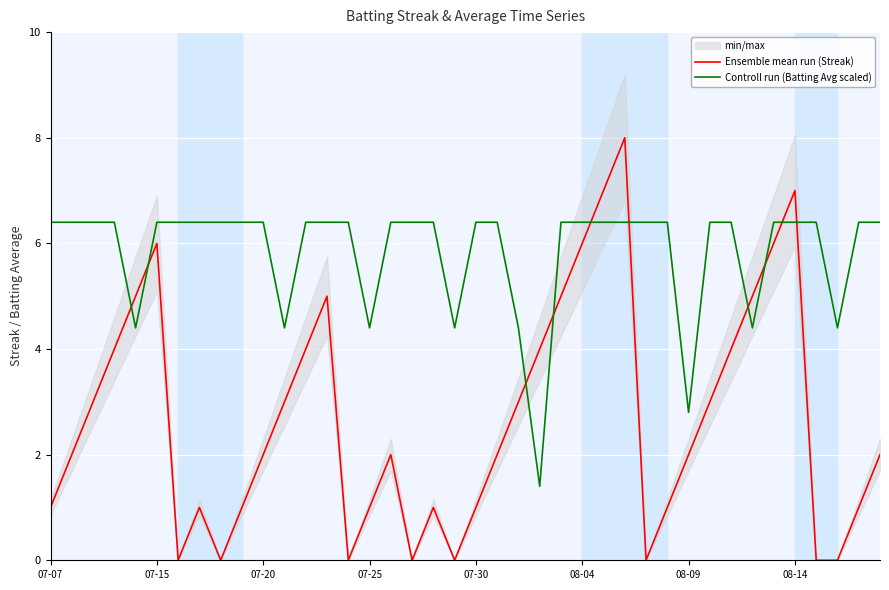

The value of Ensemble mean run (Streak) at 08-09 is 4.2. True or false?

False